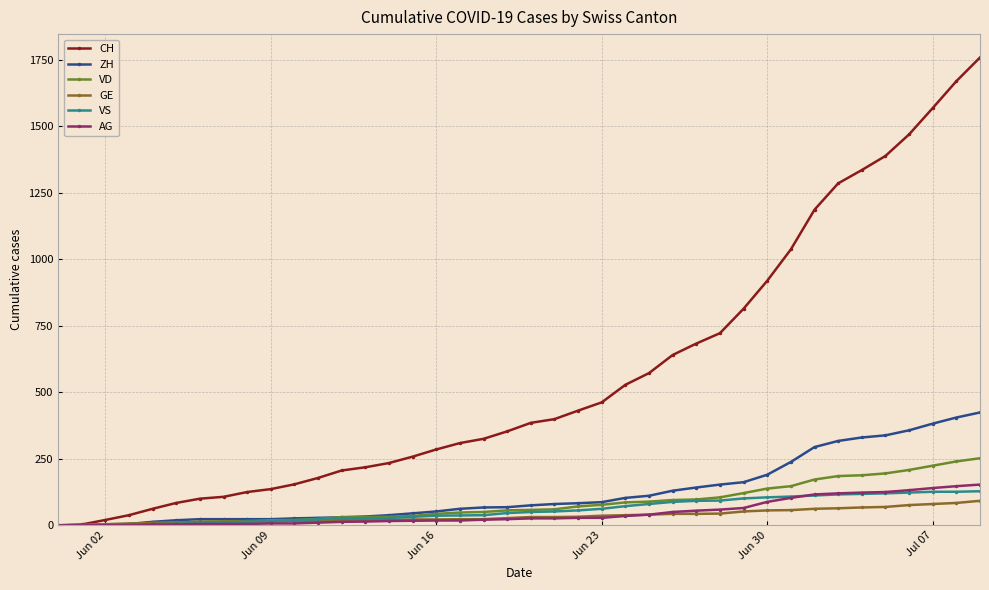

Which series has the largest range (max minus min)?

CH